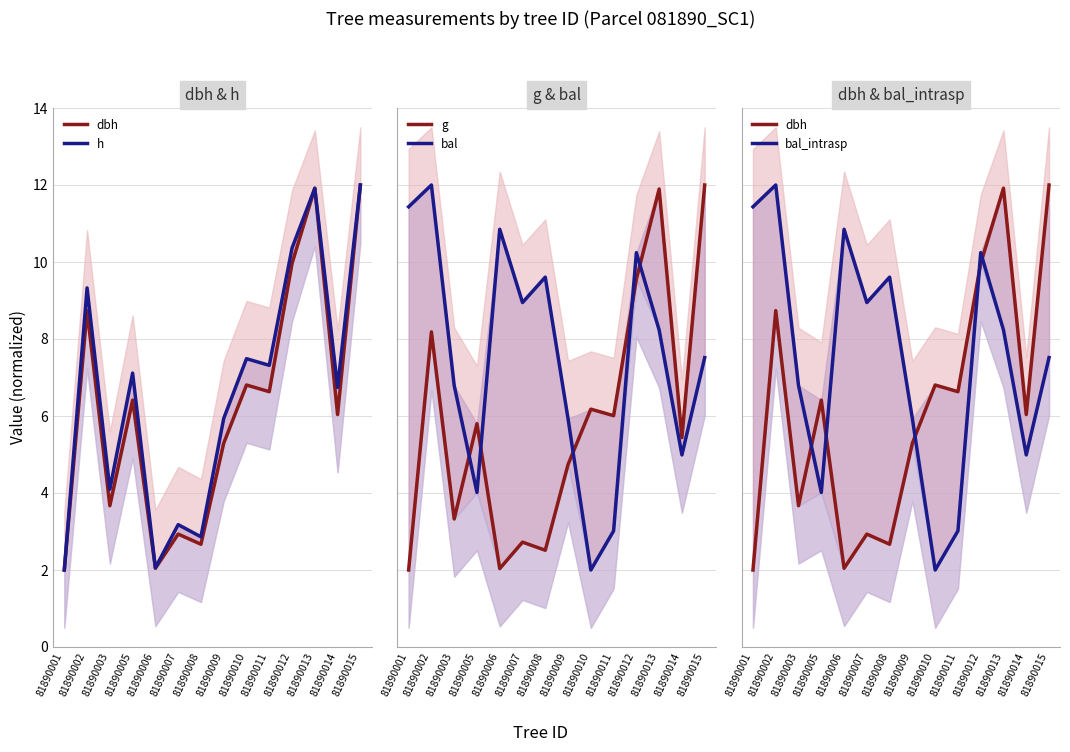

Which category has the lowest value across all series?

81890001